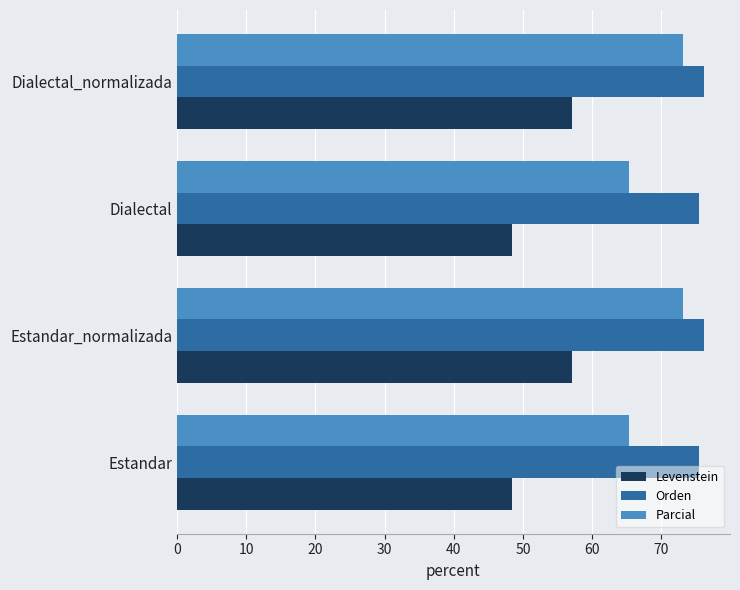

What is the maximum value shown in the chart?

76.1